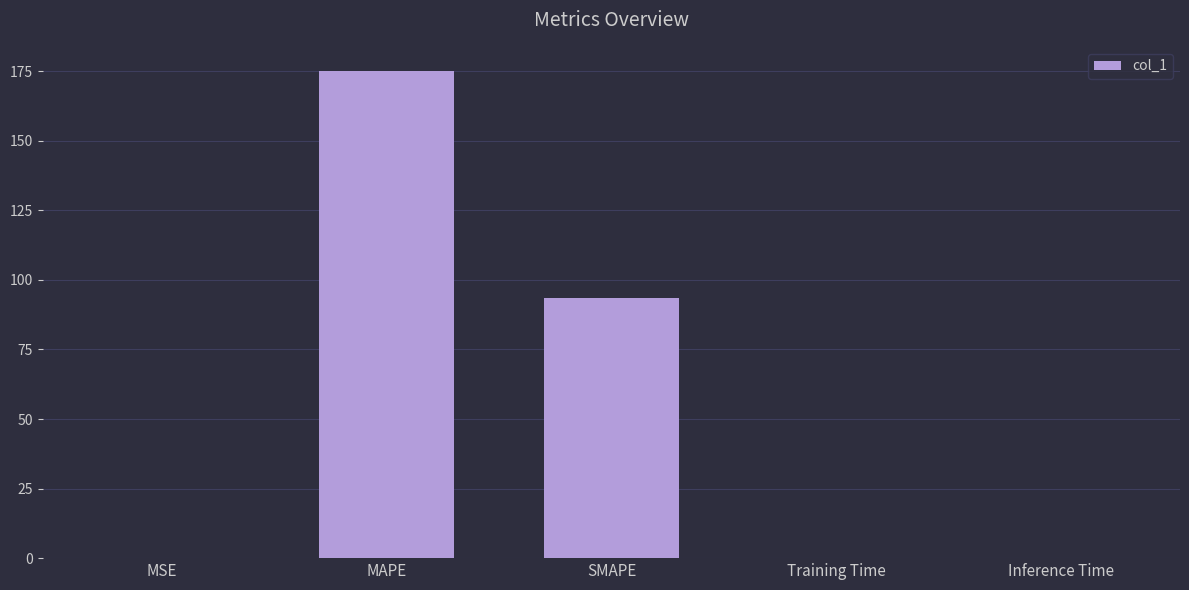

What is the greatest value displayed?

175.0